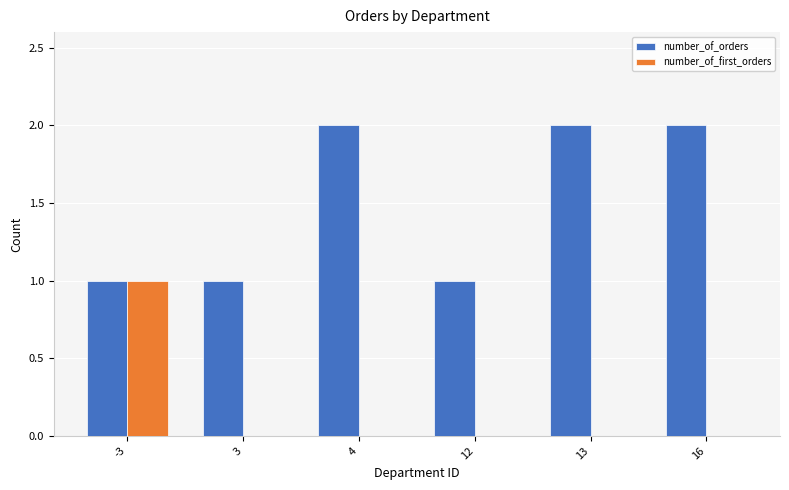

What is the total value across all series at -3?

2